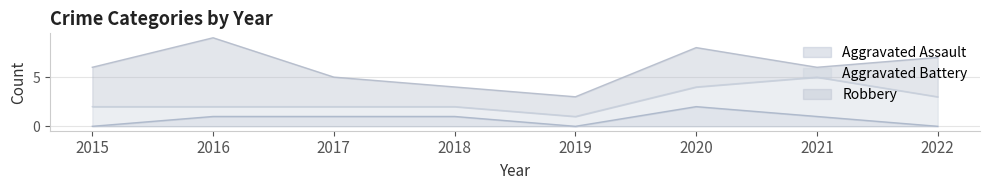

True or false: Aggravated Assault and Robbery cross at least once.

False